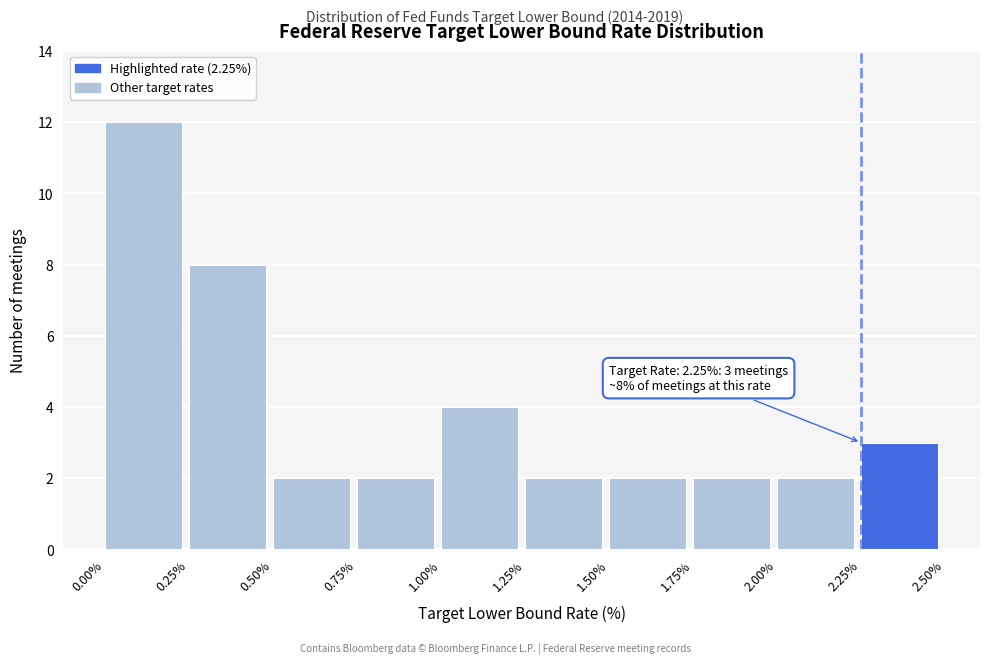

Which range on the x-axis has the tallest bar?

0.00% to 0.25%